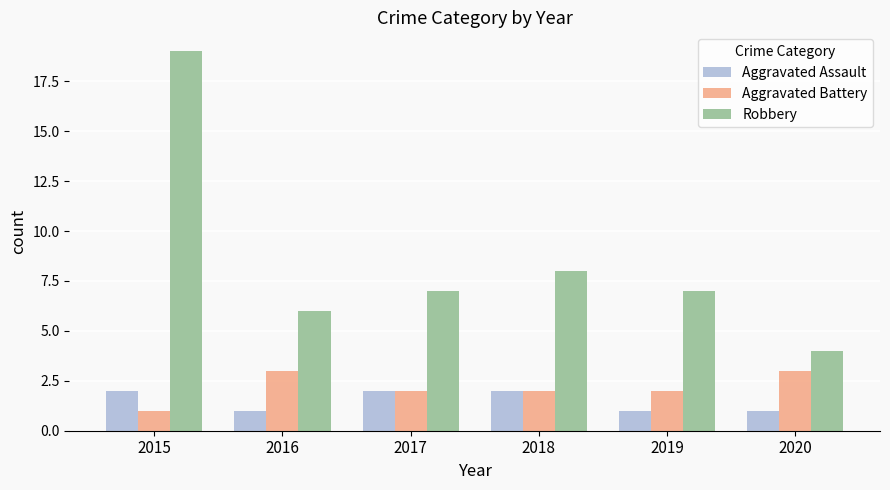

What are all the series names shown in the legend?

Aggravated Assault, Aggravated Battery, Robbery